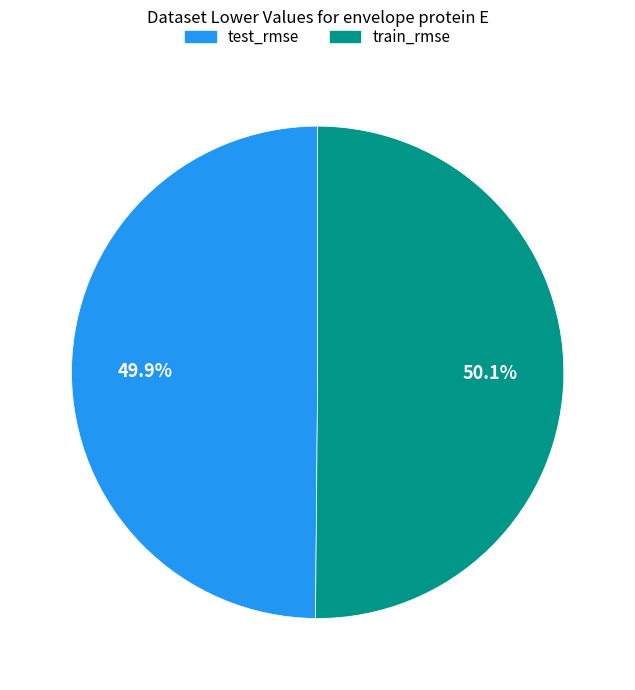

The test_rmse slice represents 35% of the pie. True or false?

False